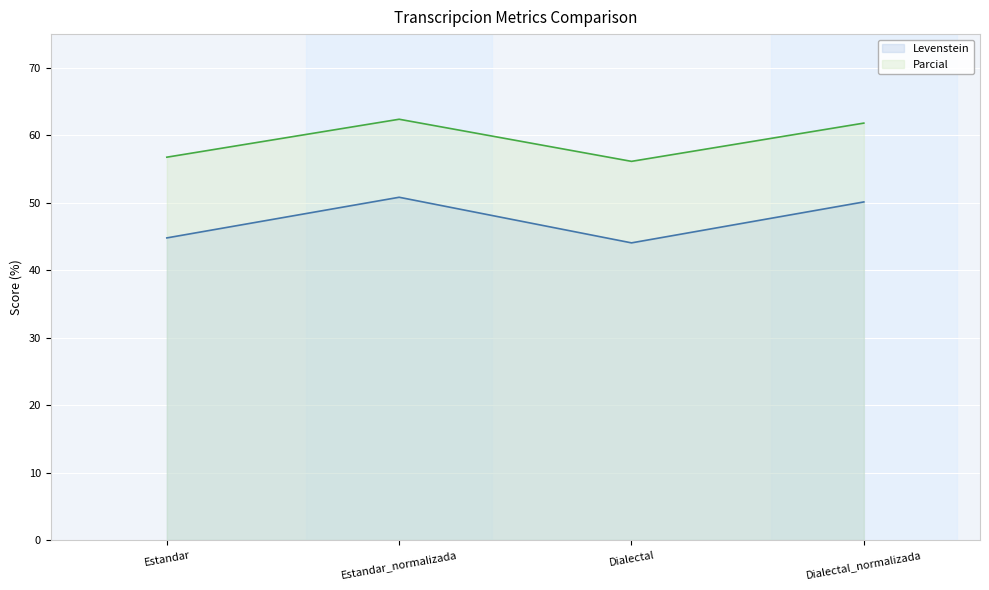

What is the label of the 2nd point from the left?

Estandar_normalizada